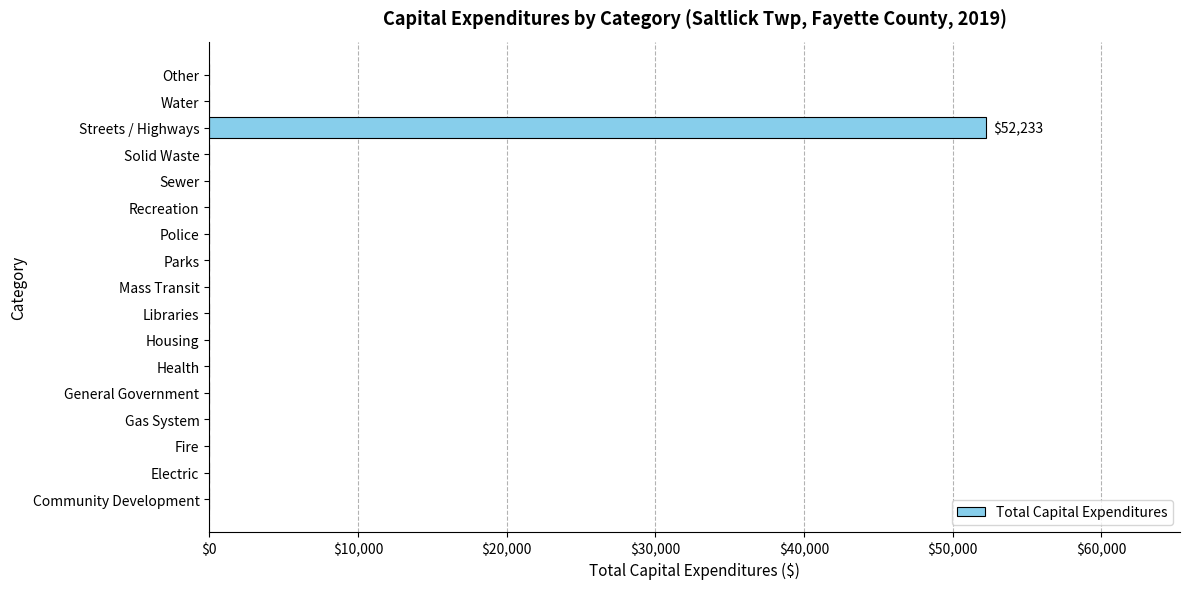

Count the number of values greater than 0.

1